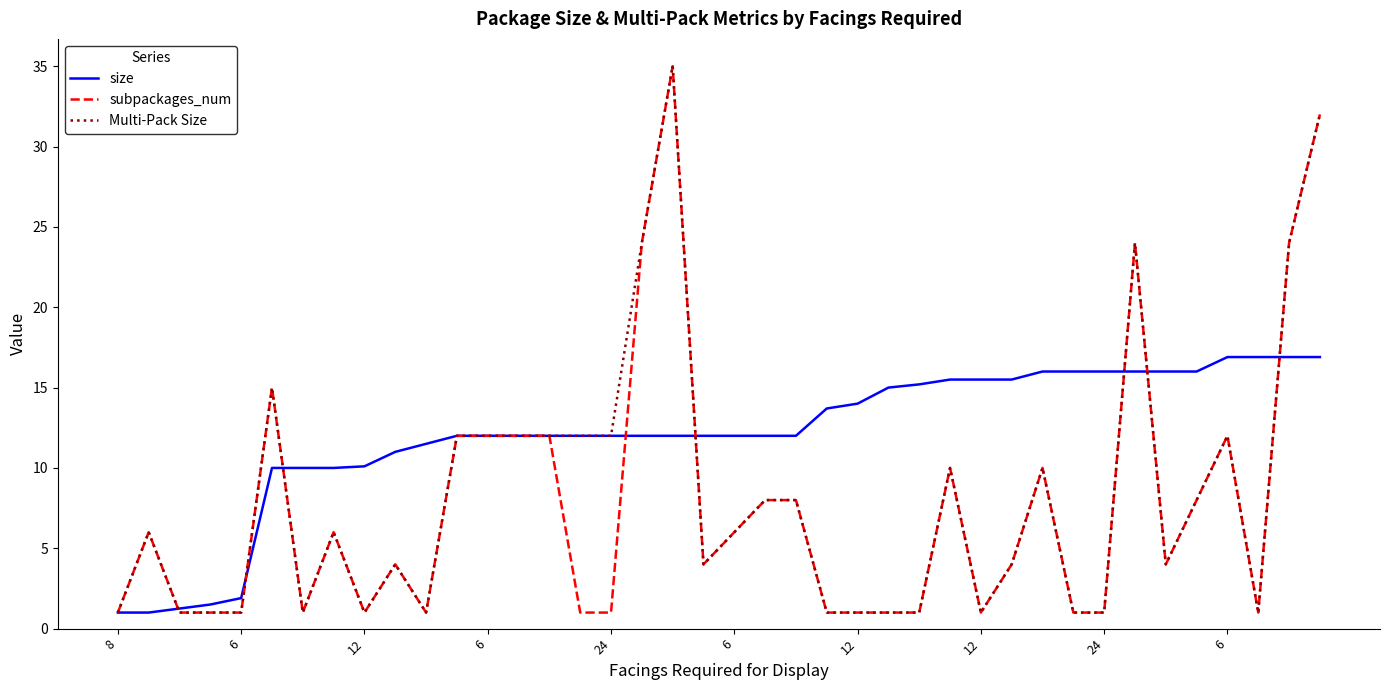

What is the maximum value for subpackages_num?

35.0